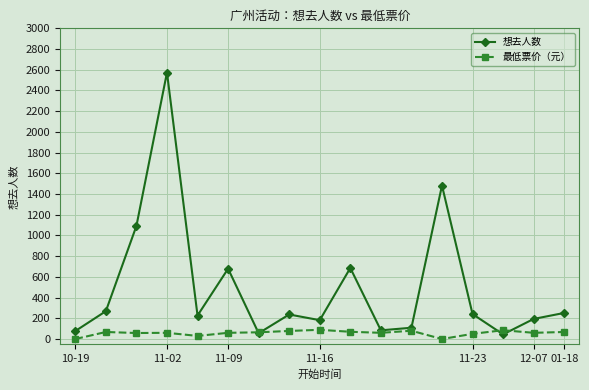

How many lines are shown in the chart?

2